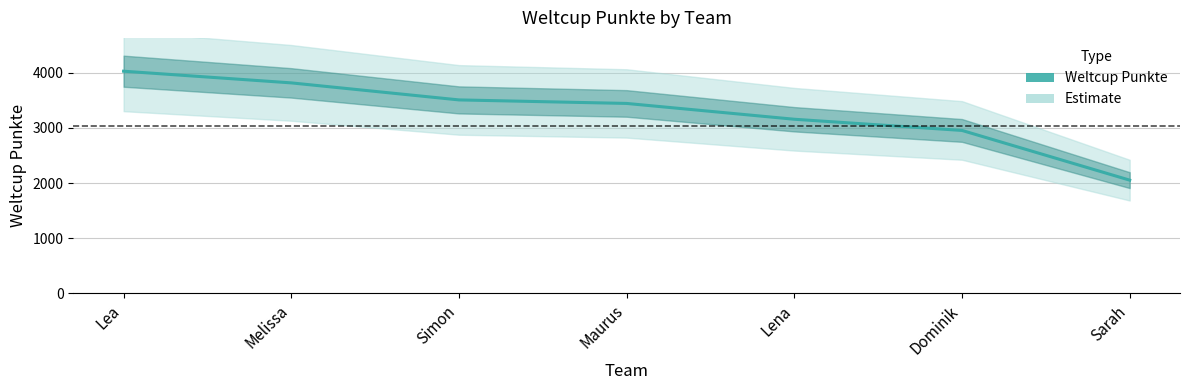

Does the chart display data point markers on the line(s)?

No